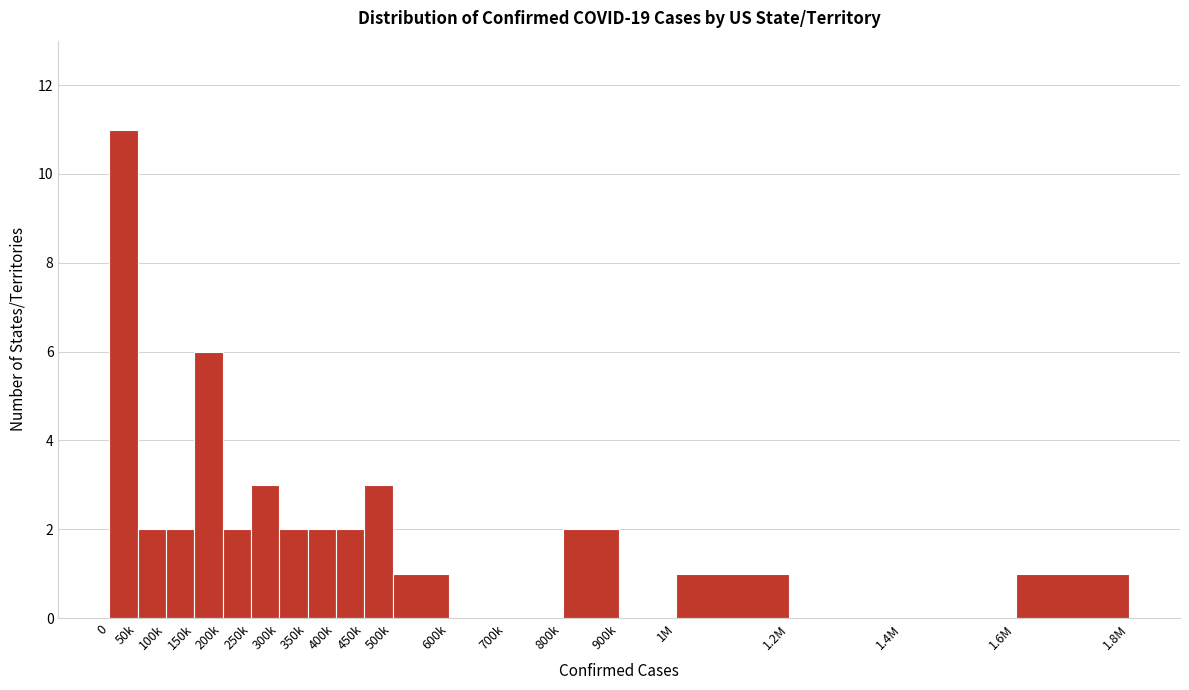

Reading right to left, extract all data points from this chart.

1.6M=1	1.4M=0	1.2M=0	1M=1	900k=0	800k=2	700k=0	600k=0	500k=1	450k=3	400k=2	350k=2	300k=2	250k=3	200k=2	150k=6	100k=2	50k=2	0=11